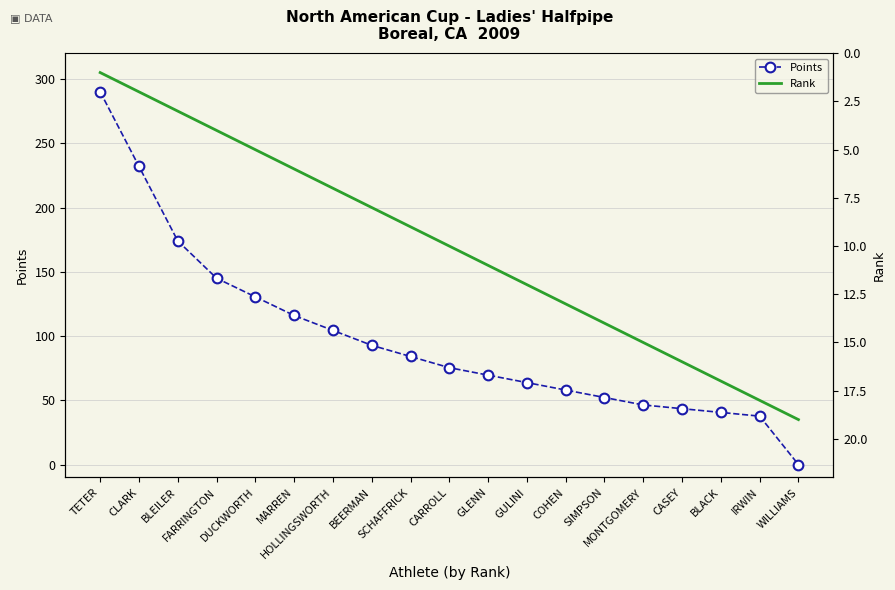

What is the value of the Rank point at the 10th from the left?

10.0